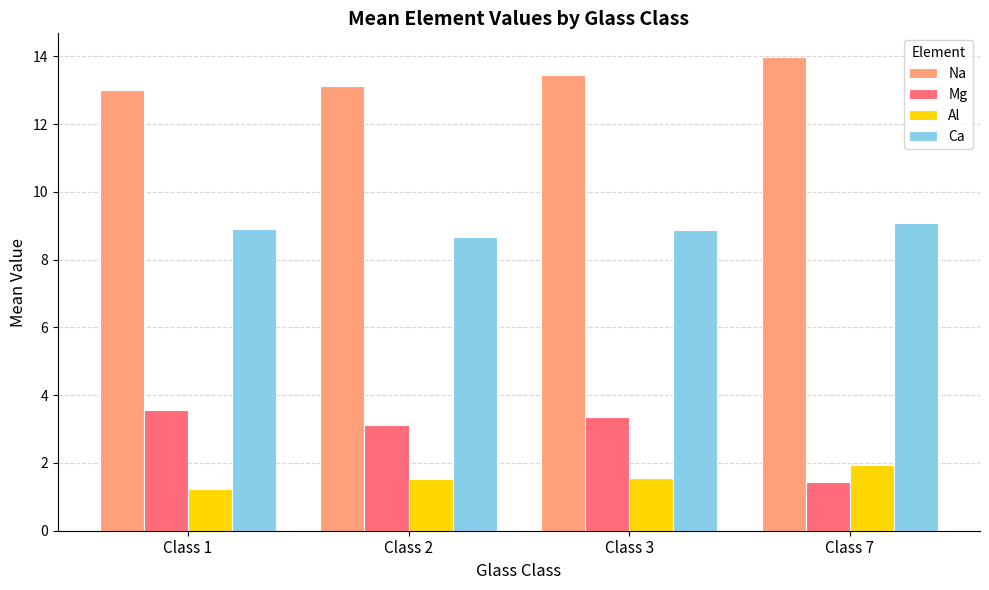

What is the difference between the highest and lowest values at Class 1?

11.8